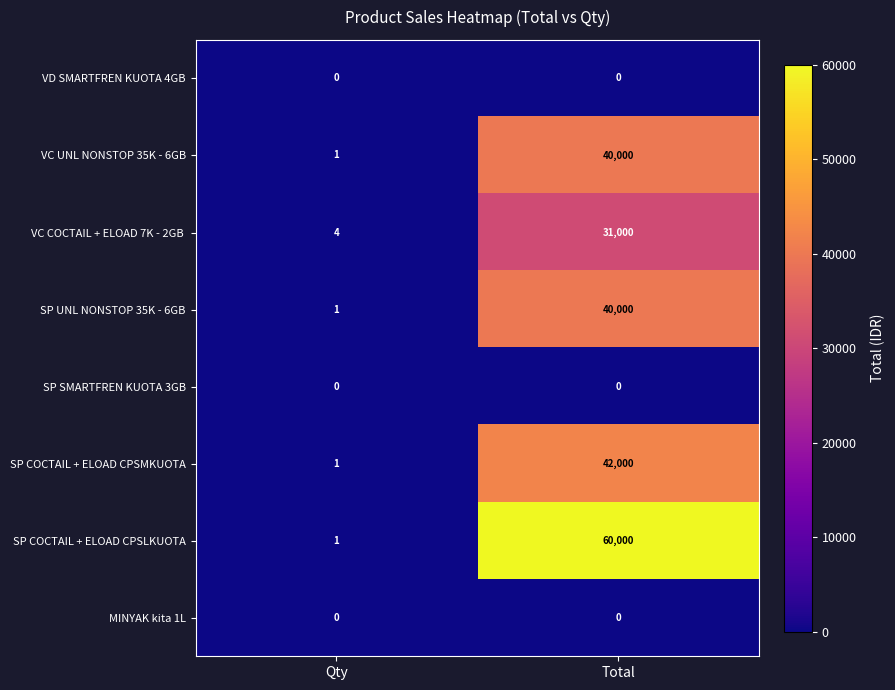

True or false: SP COCTAIL + ELOAD CPSMKUOTA has a value of 42000 at Total.

True